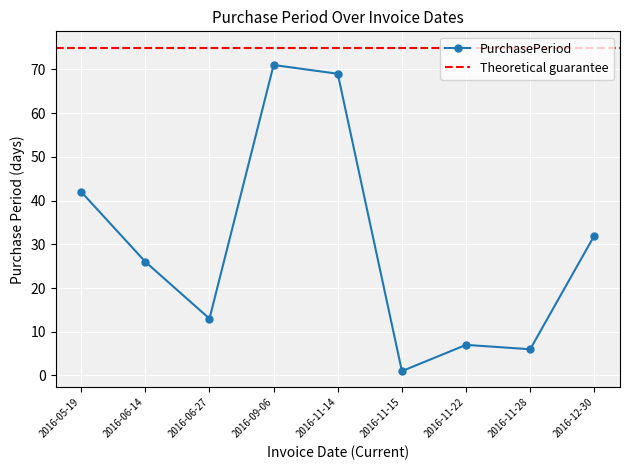

Which category has the lowest value across all series?

2016-11-15